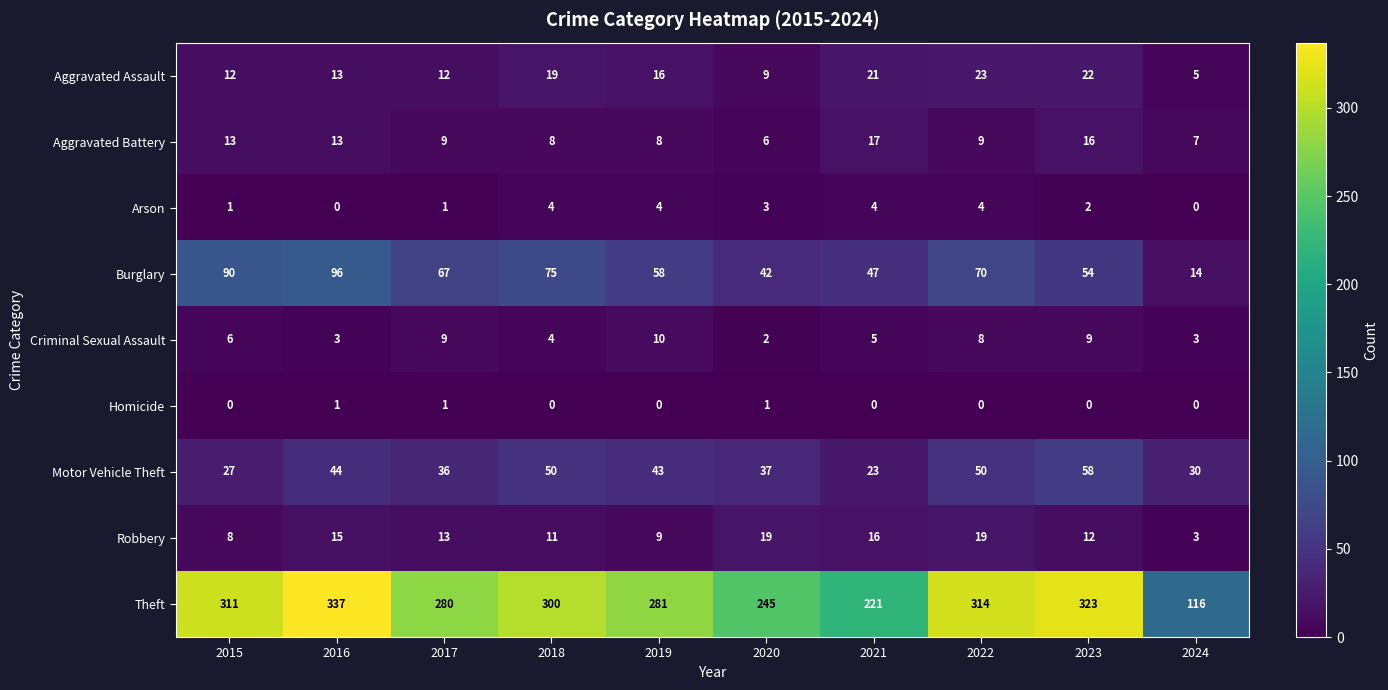

Is it true that Motor Vehicle Theft equals 50 at 2018?

True